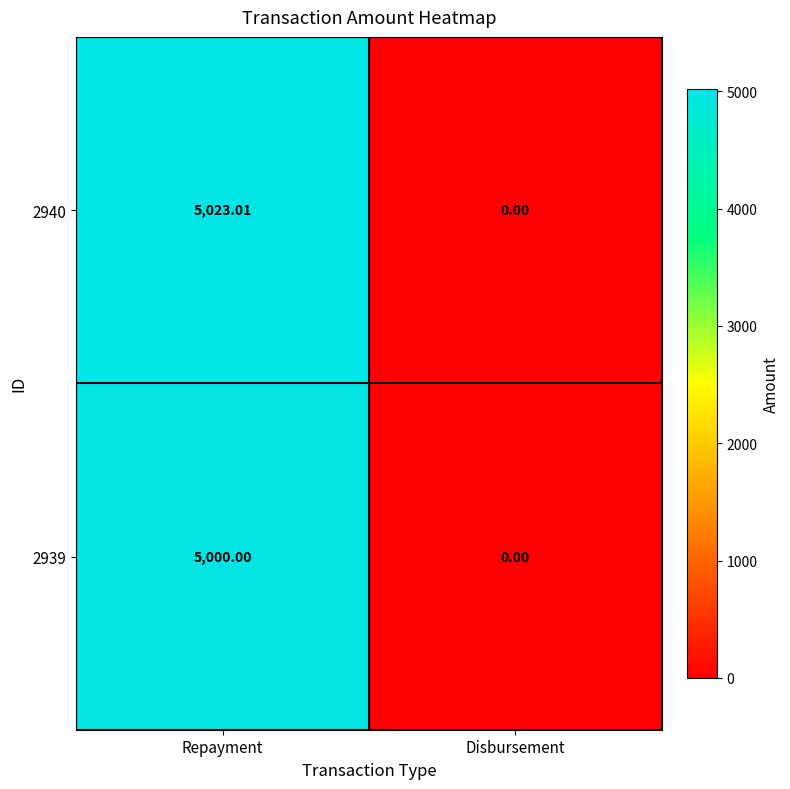

List the labels in order of 2940 value, smallest first.

Disbursement, Repayment